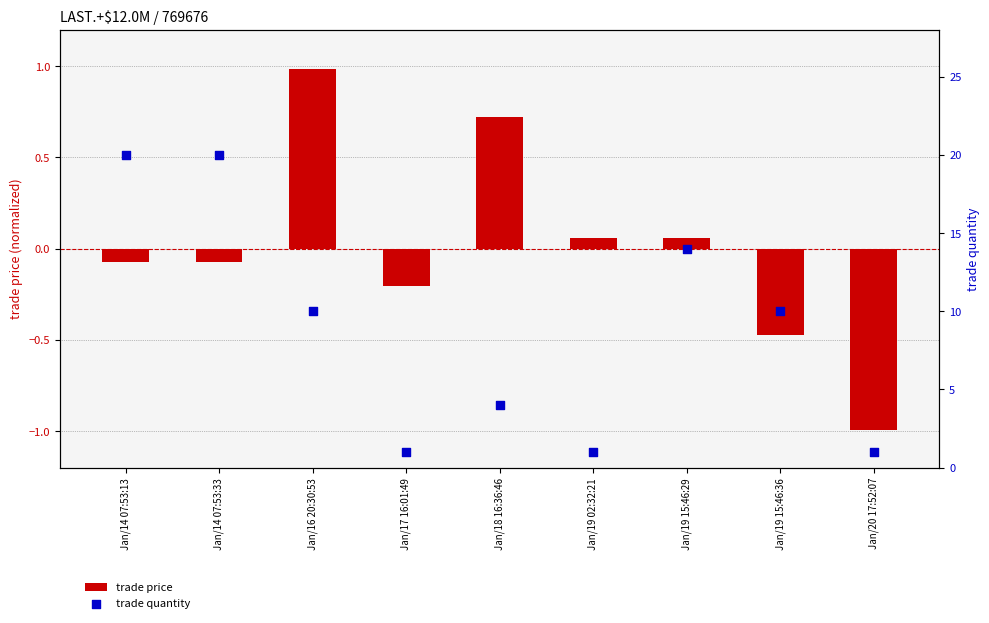

What are all the series names shown in the legend?

trade price, trade quantity